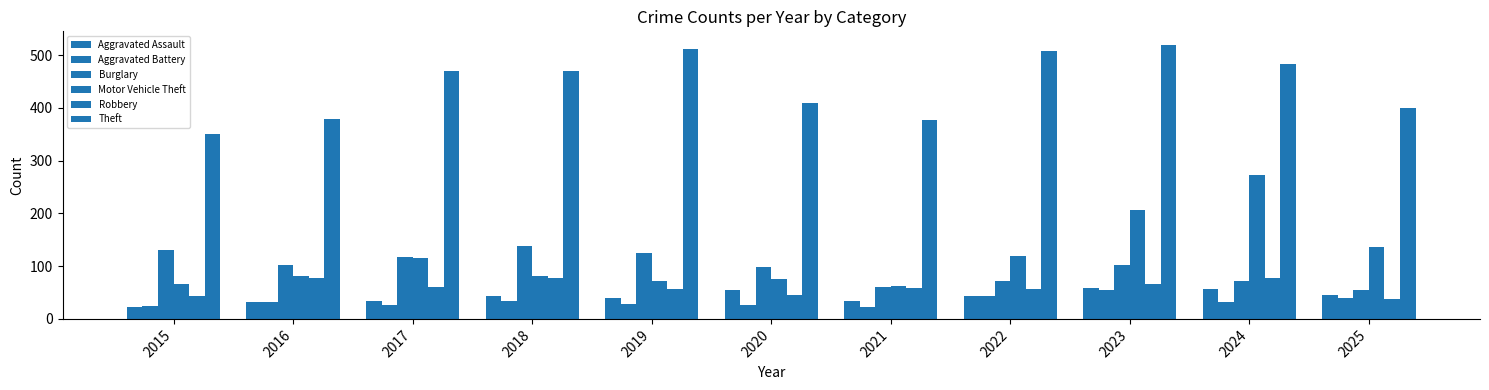

Which series has the widest spread of values?

Motor Vehicle Theft